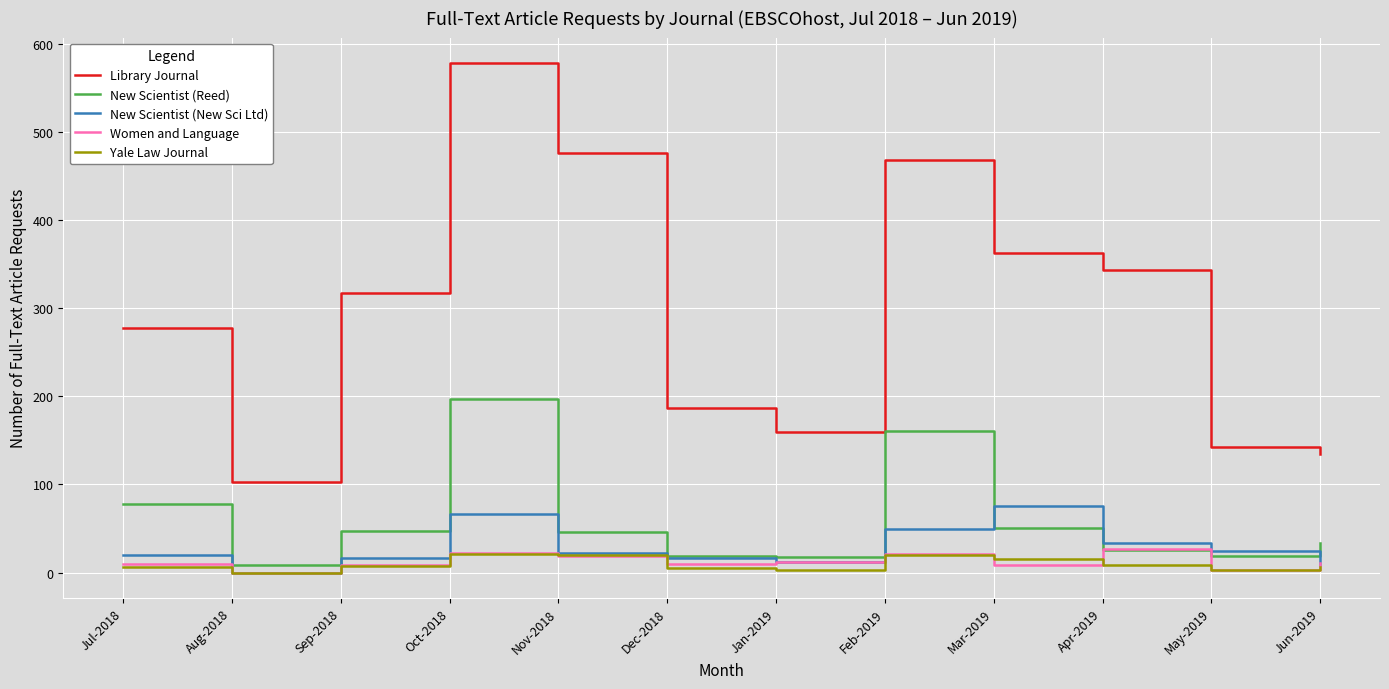

Is the value of Women and Language at Feb-2019 greater than the value of New Scientist (Reed) at Mar-2019?

No